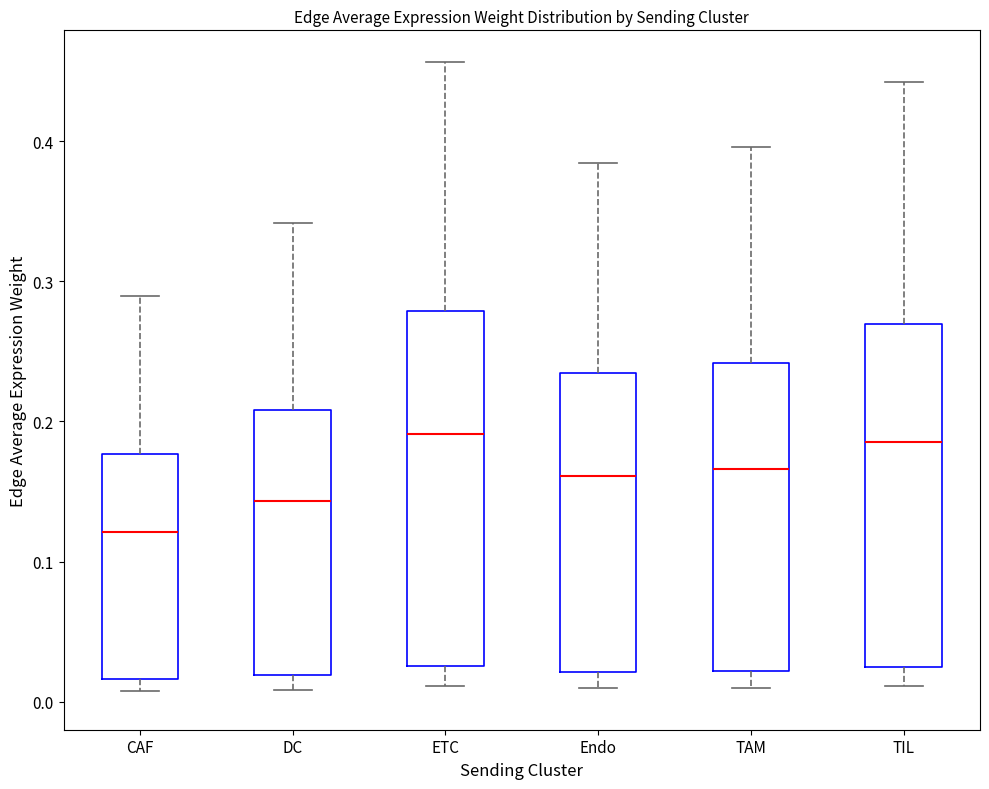

Reading left to right, read every box against the y-axis: the position of its median line, the range the box covers, and the ends of its whiskers. The values are not printed on the chart, so give them approximately, as read against the axis.

CAF: median 0.12, box 0.02 to 0.18, whiskers 0.01 to 0.29
DC: median 0.14, box 0.02 to 0.21, whiskers 0.01 to 0.34
ETC: median 0.19, box 0.03 to 0.28, whiskers 0.01 to 0.46
Endo: median 0.16, box 0.02 to 0.23, whiskers 0.01 to 0.38
TAM: median 0.17, box 0.02 to 0.24, whiskers 0.01 to 0.40
TIL: median 0.19, box 0.02 to 0.27, whiskers 0.01 to 0.44